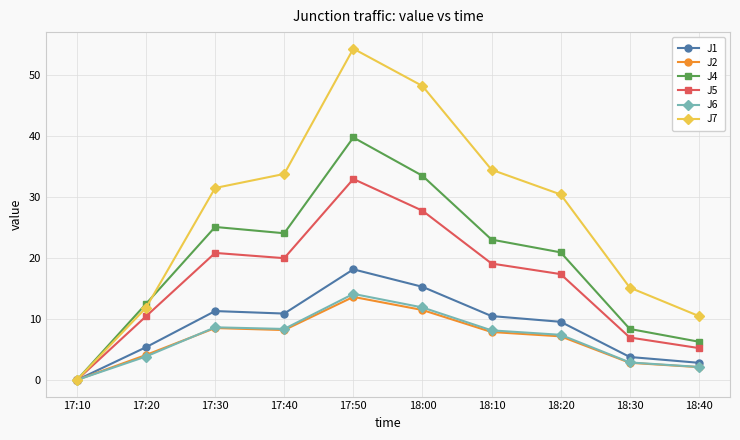

In J1, how many points are lower than both neighbors (excluding endpoints)?

1